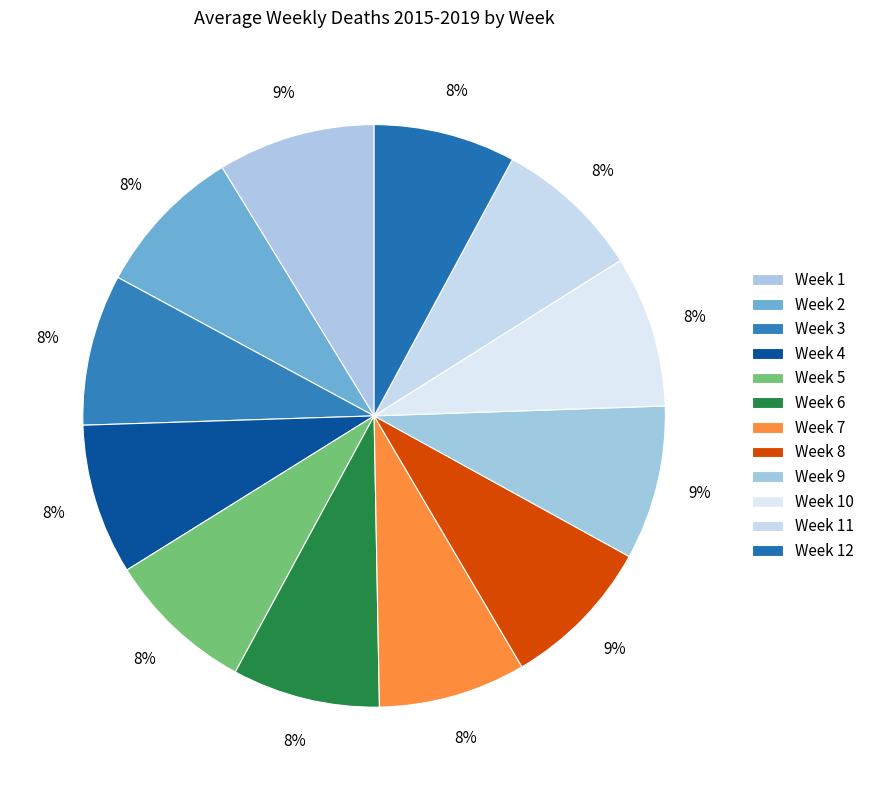

Does Week 1 represent more than half of the total?

No